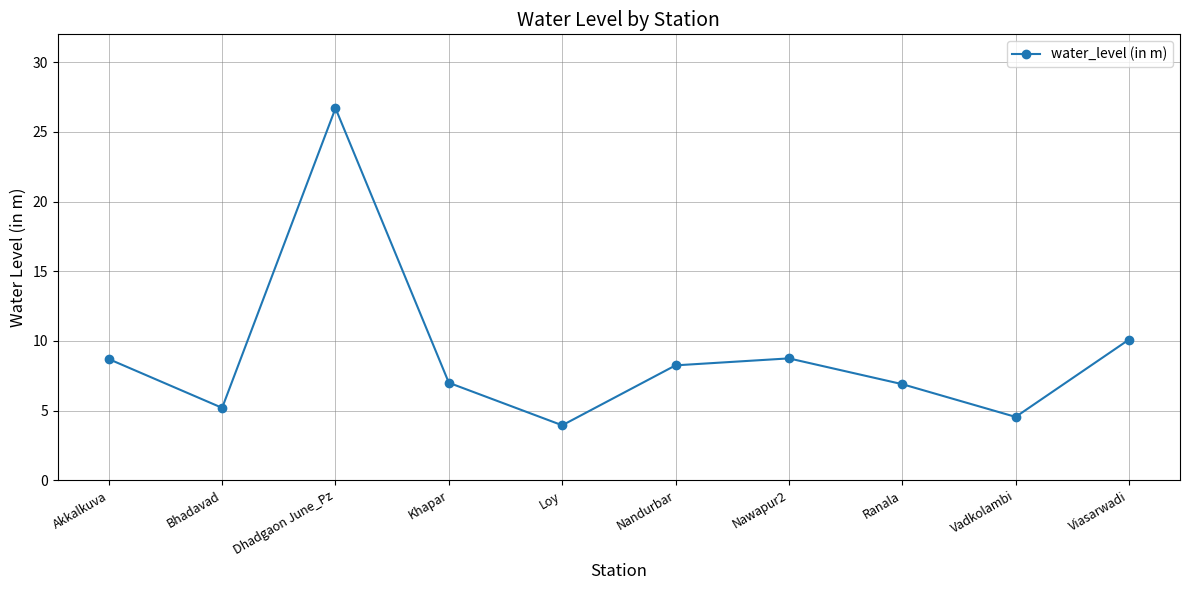

What is the average value?

9.0